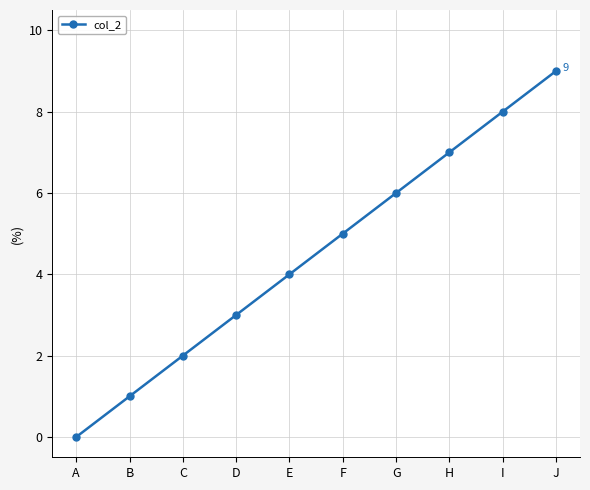

List the labels in order of value, smallest first.

A, B, C, D, E, F, G, H, I, J